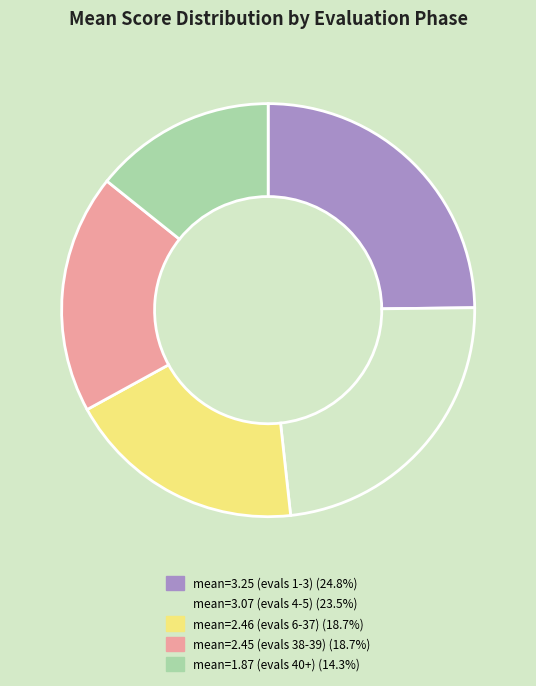

Is there a majority slice in this chart?

No